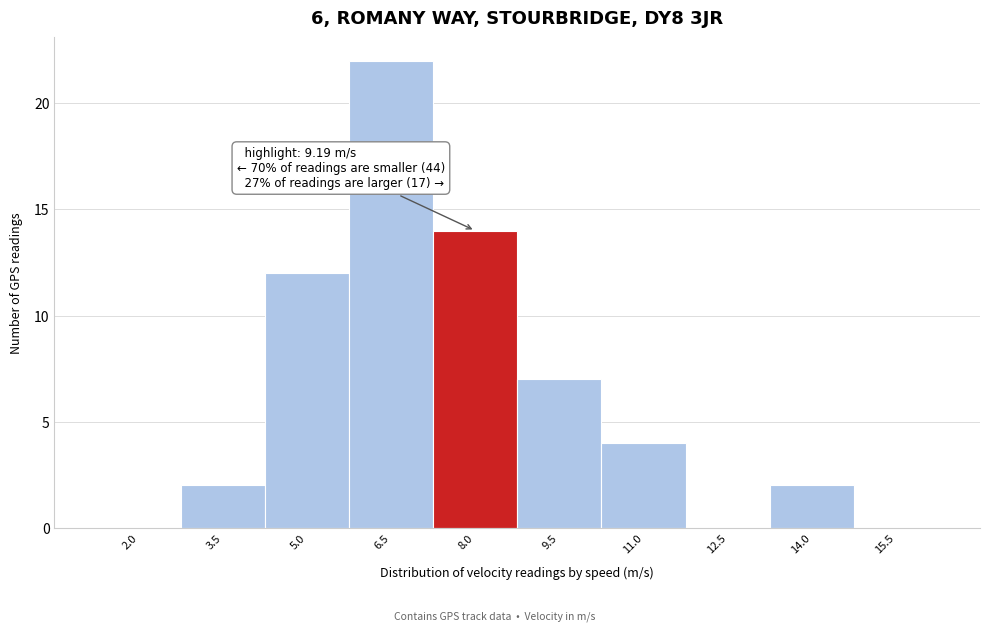

Reading left to right, transcribe all the data shown in this chart.

2.0=0	3.5=2	5.0=12	6.5=22	8.0=14	9.5=7	11.0=4	12.5=0	14.0=2	15.5=0